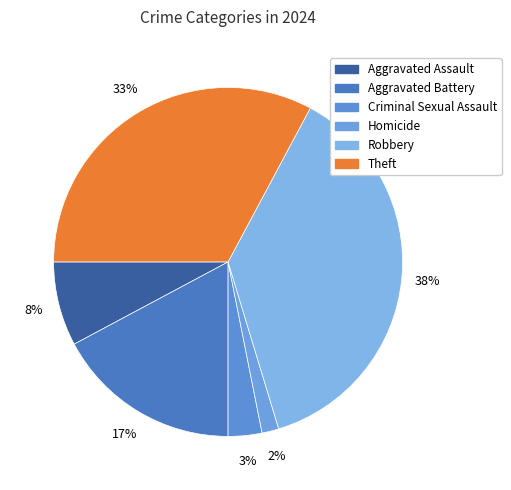

To the nearest percent, what is the combined percentage of Aggravated Battery and Homicide?

19%